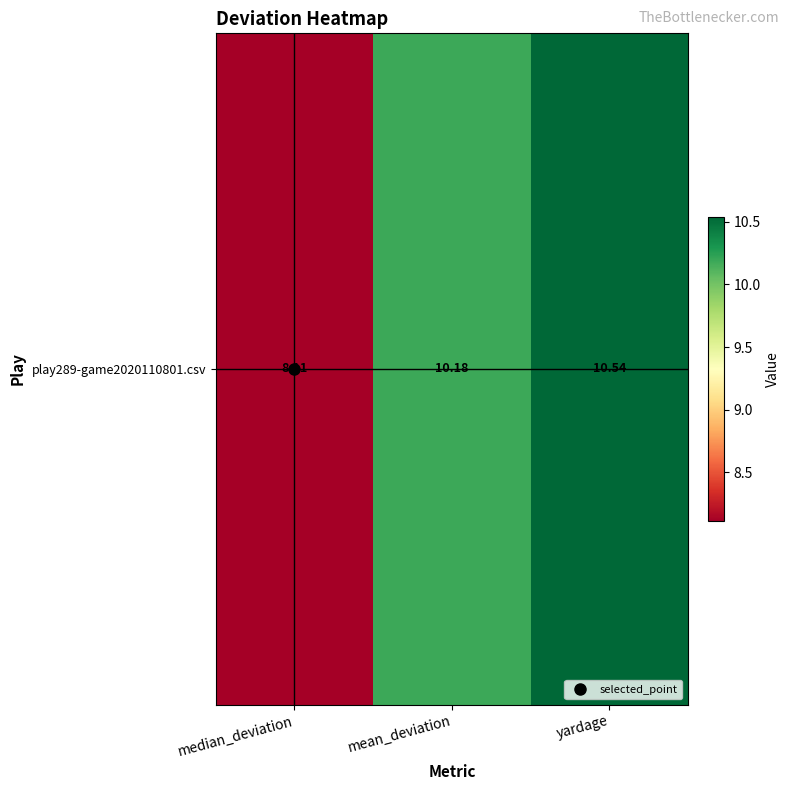

Reading left to right, what are all the values shown in this chart?

8.1	10.2	10.5